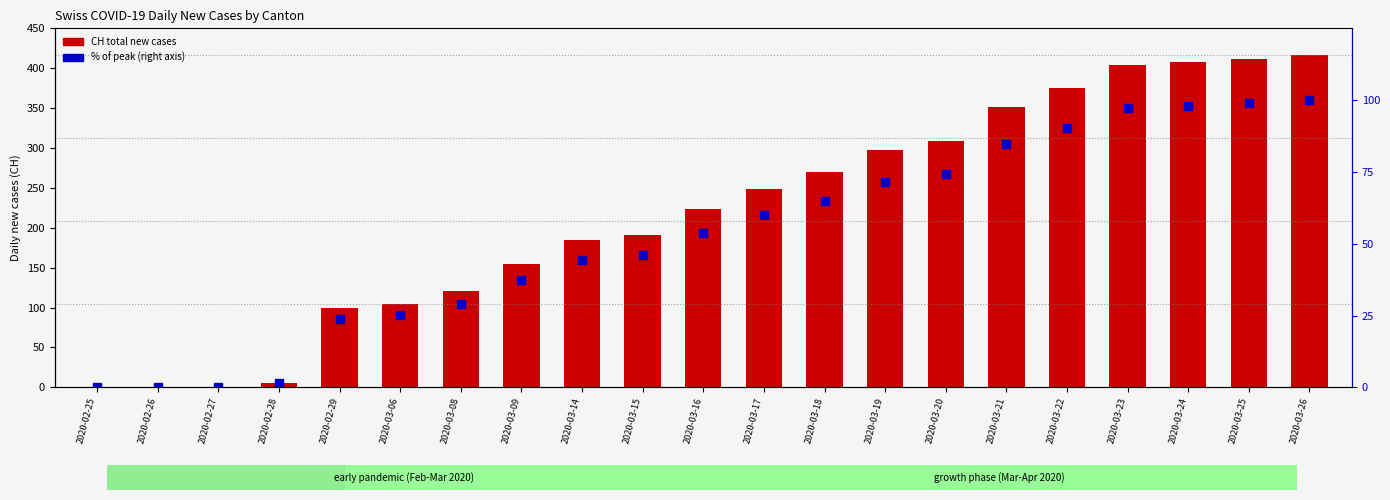

Is it true that % of peak equals 99.0 at 2020-03-25?

True